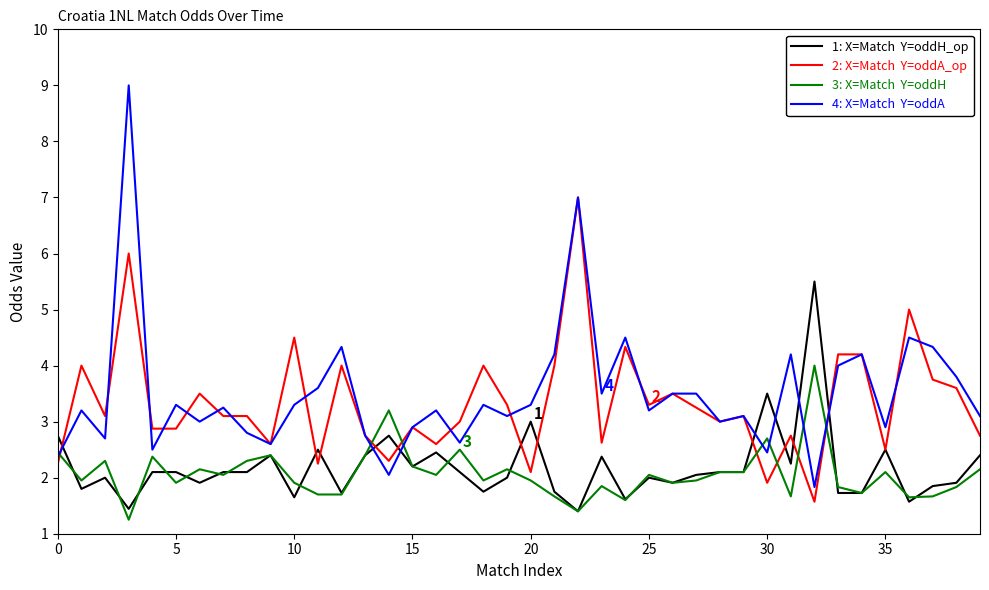

What is the maximum value shown in the chart?

9.0